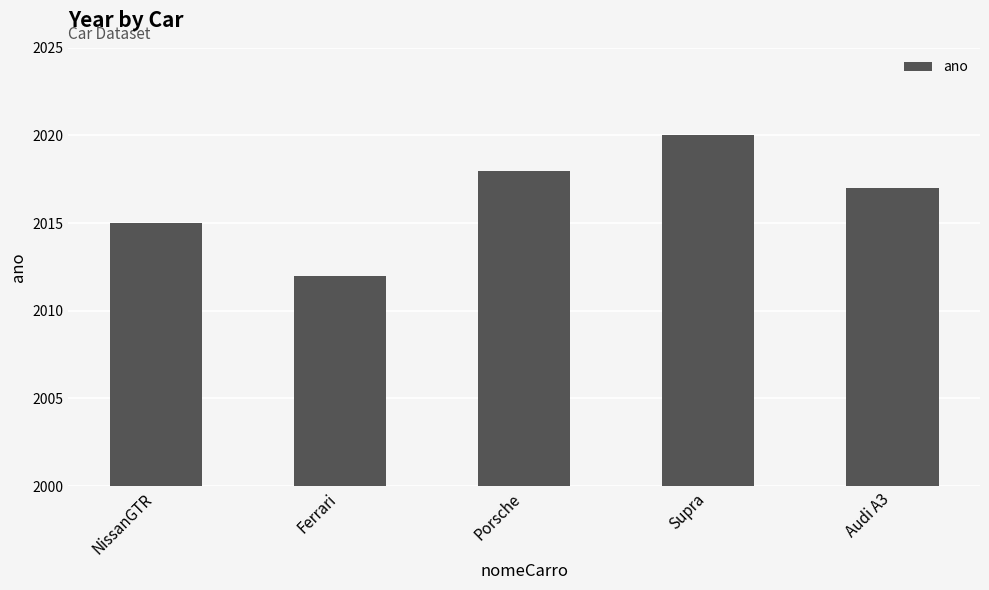

Is it true that the value at NissanGTR is 2015?

True